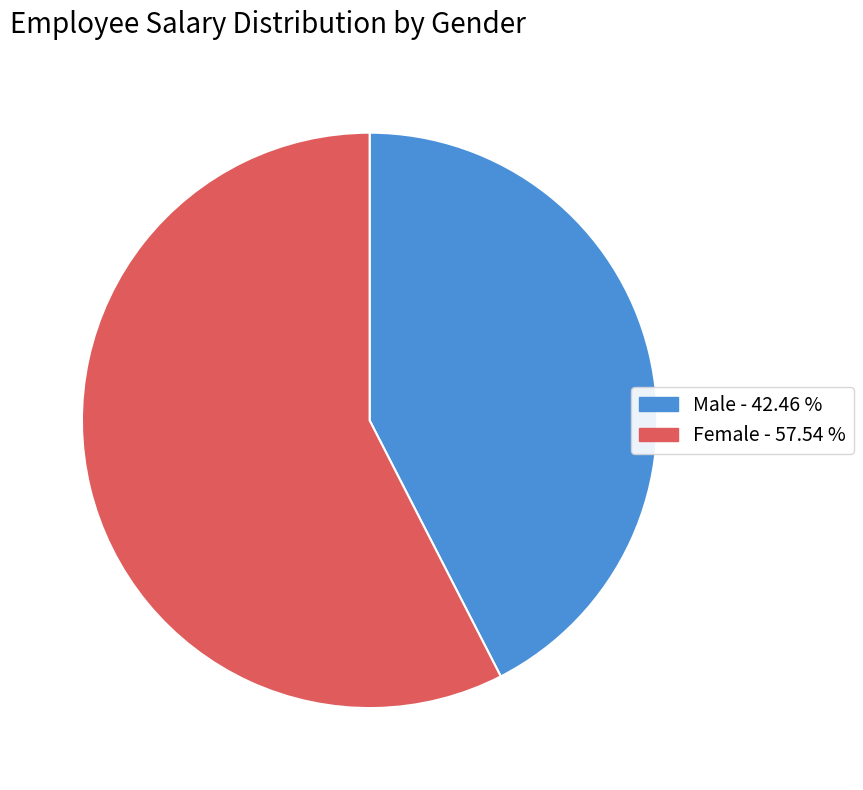

Which has a higher value, Female or Male?

Female